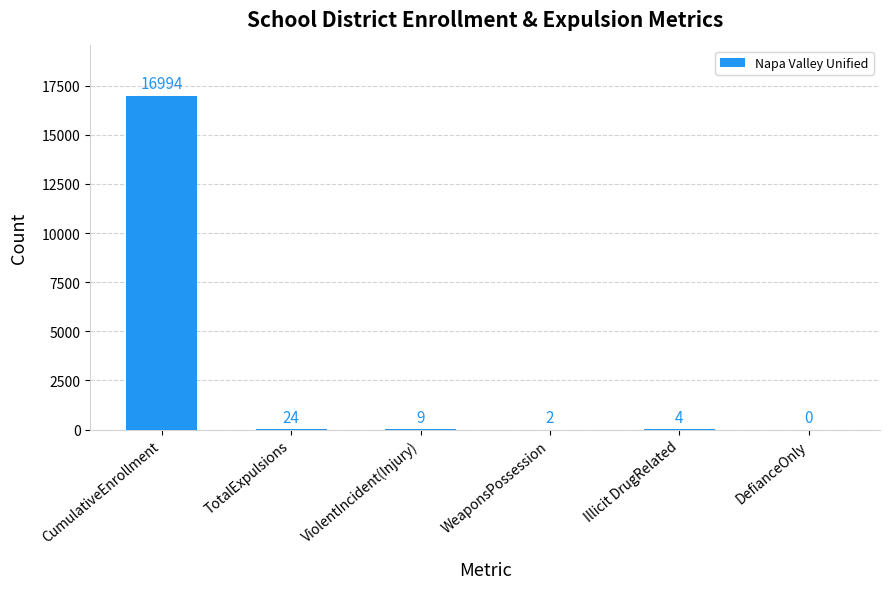

Does the chart contain stacked bars?

No